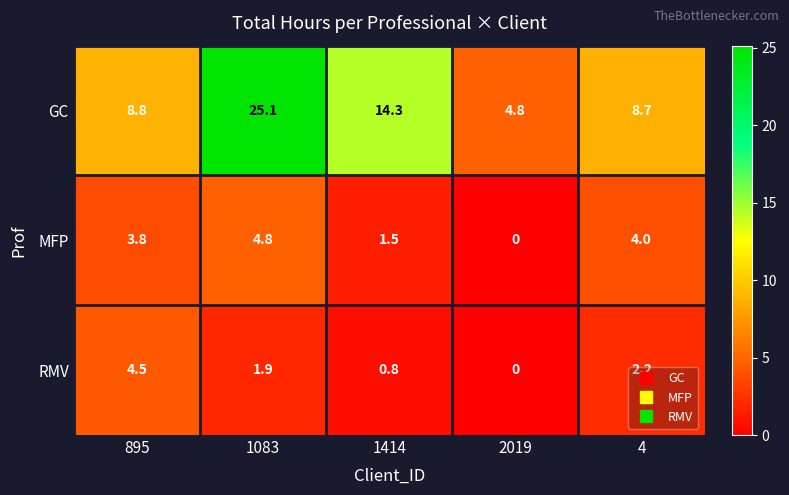

What is the sum of all MFP values?

14.1